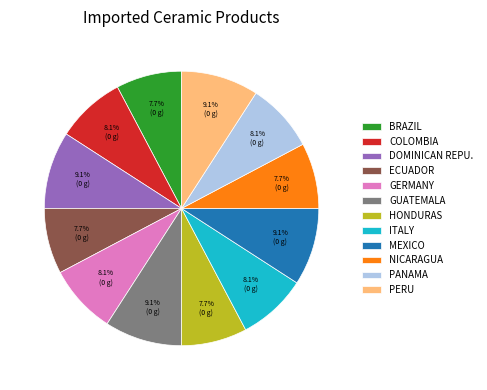

What percentage is NOT represented by ECUADOR?

92.3%